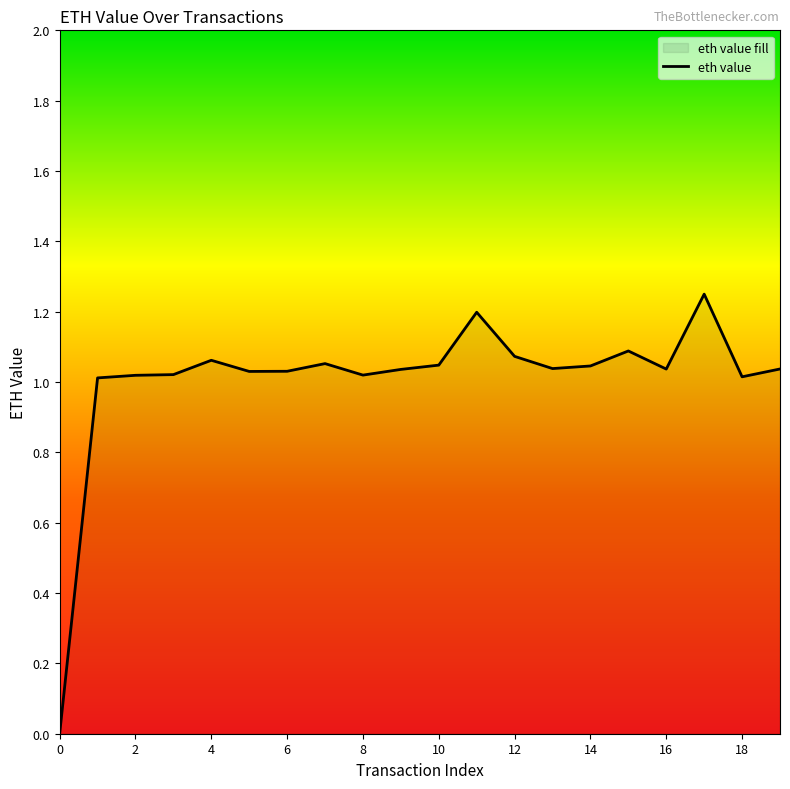

What is the change in value from 10 to 11?

+0.2